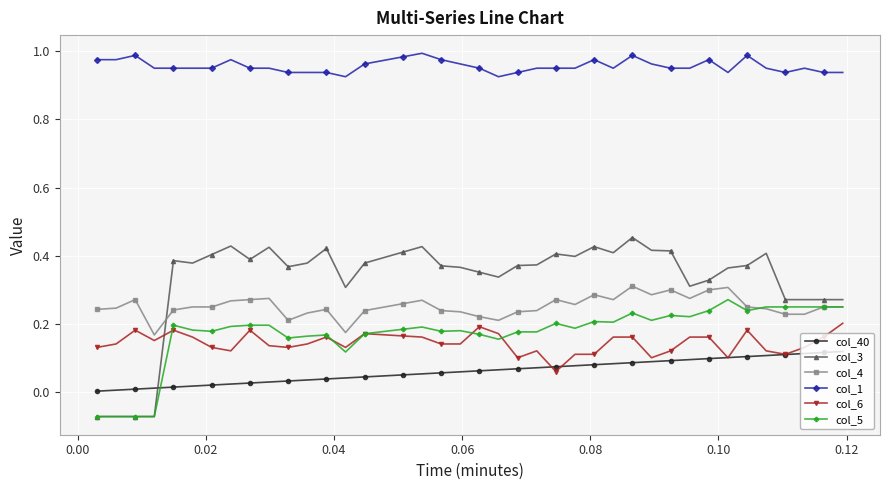

After their last crossing, which series has the higher values: col_6 or col_3?

col_3